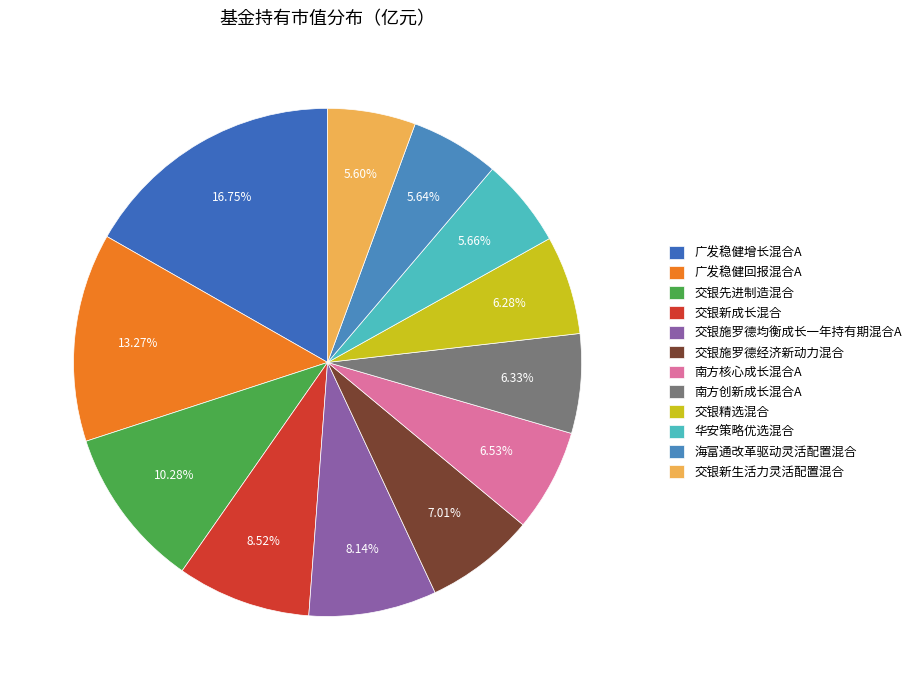

Is there a majority slice in this chart?

No